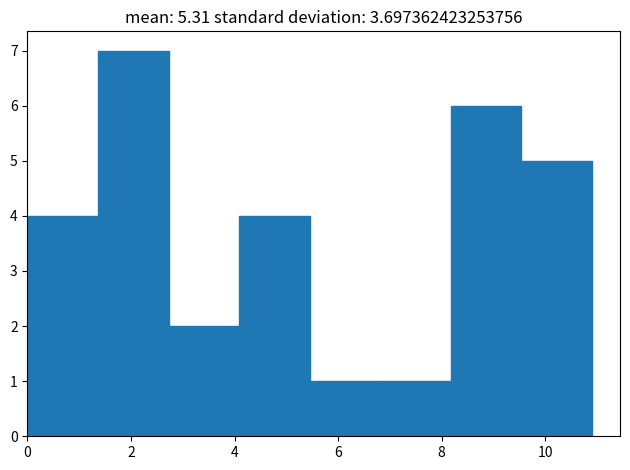

Reading left to right, list every bar in this chart as the range it spans on the x-axis followed by its height. Neither the bar edges nor the heights are printed on the chart, so give them approximately, as read against the axes.

0.0 to 1.4: 4
1.4 to 2.8: 7
2.8 to 4.0: 2
4.0 to 5.4: 4
5.4 to 6.8: 1
6.8 to 8.2: 1
8.2 to 9.6: 6
9.6 to 11.0: 5